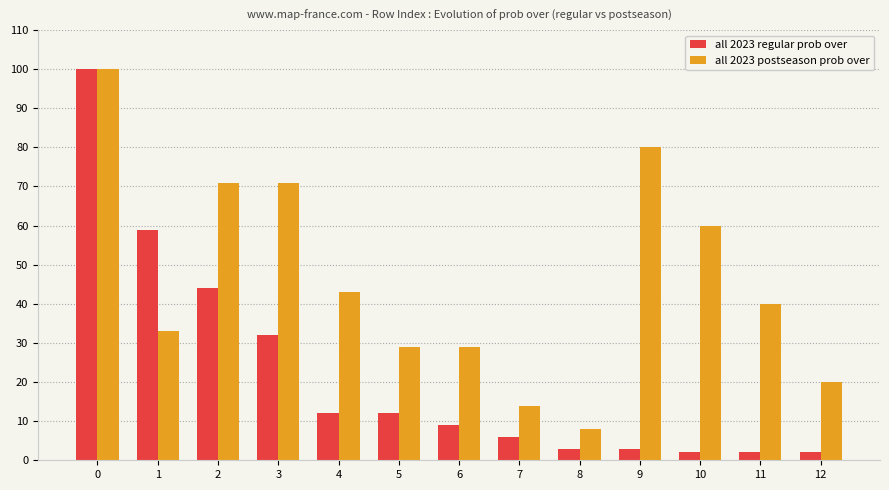

What is the difference between the second highest and minimum values in the all 2023 postseason prob over series?

72